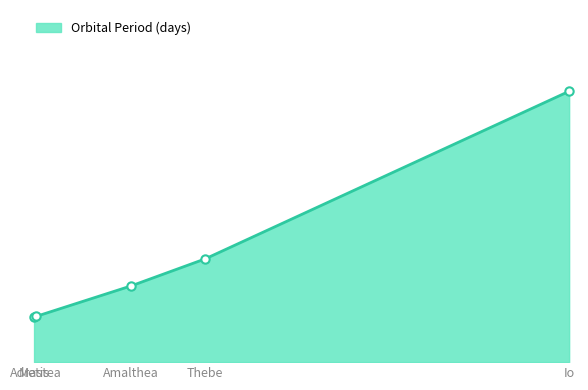

Does the chart display data point markers on the line(s)?

No